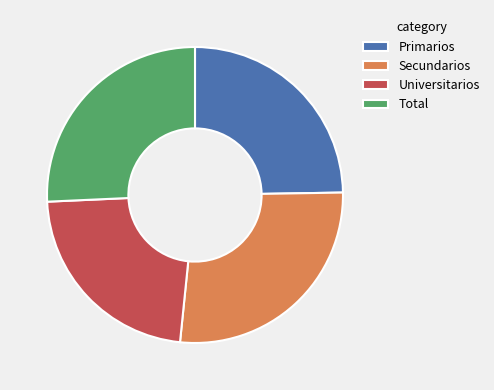

Which slice is the smallest?

Universitarios